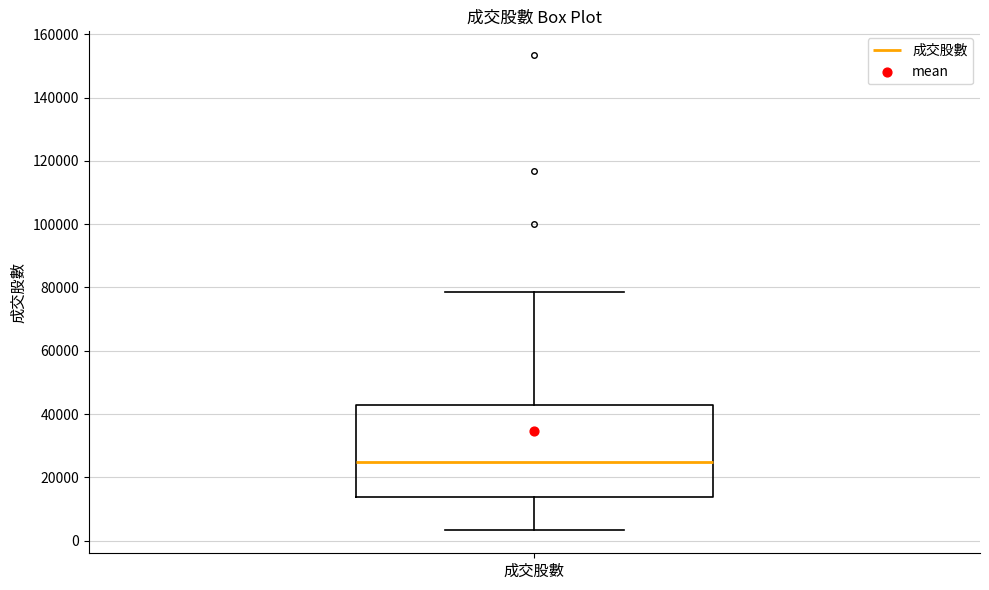

Transcribe this box plot: give where the median line is, the range the box spans, and where the two whiskers end, as read against the y-axis. The values are not printed on the chart, so give them approximately, as read against the axis.

median 24000, box 14000 to 42000, whiskers 4000 to 78000